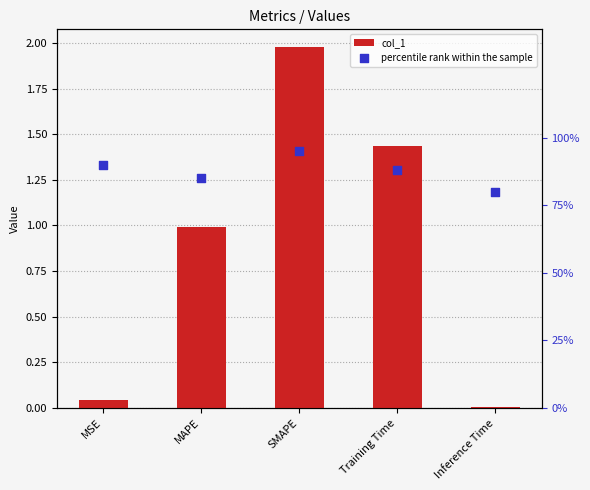

Which series has the largest total across all categories?

col_1